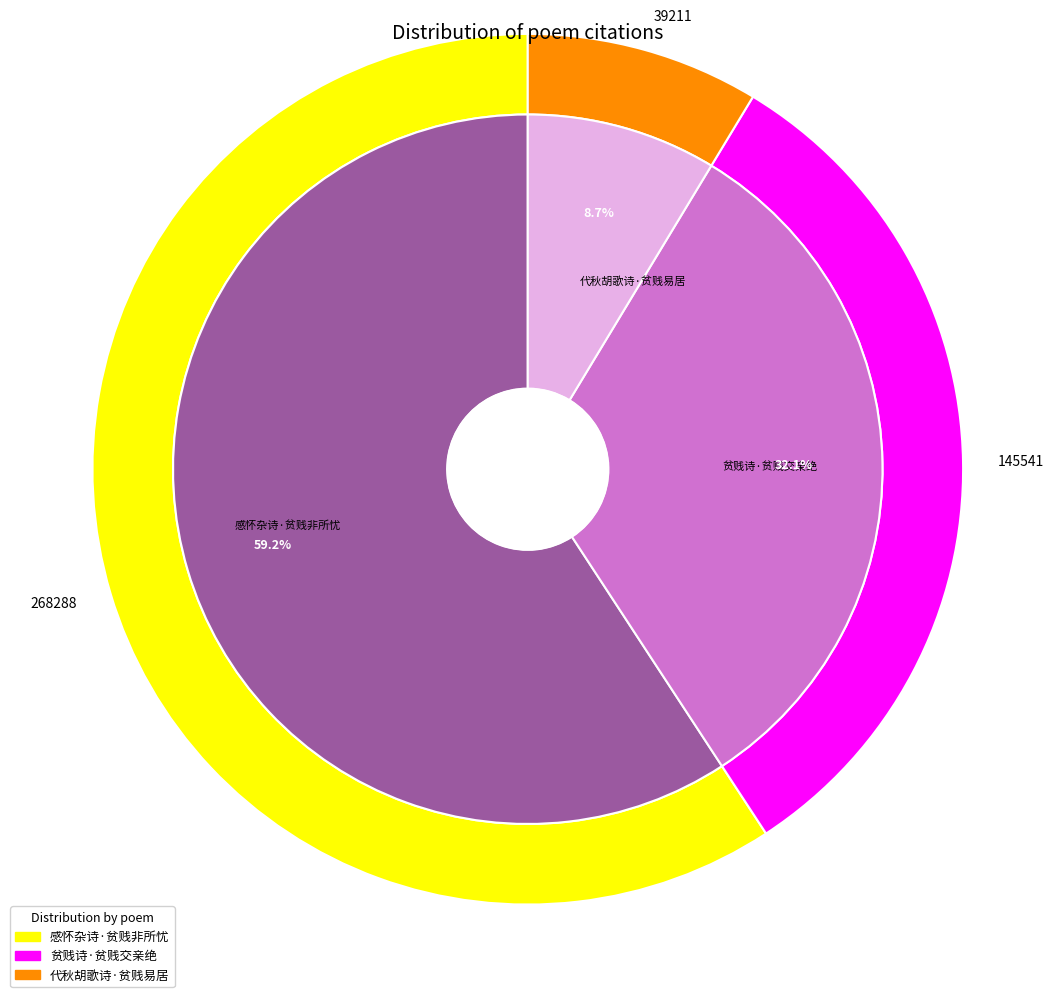

Rank the categories by value from lowest to highest.

代秋胡歌诗·贫贱易居, 贫贱诗·贫贱交亲绝, 感怀杂诗·贫贱非所忧